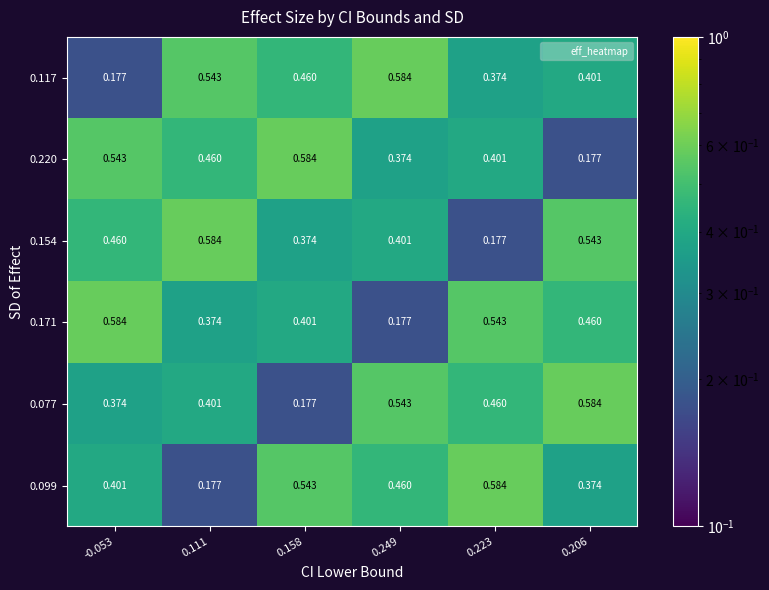

Is the value of 0.154 at 0.206 greater than the value of 0.117 at 0.223?

Yes